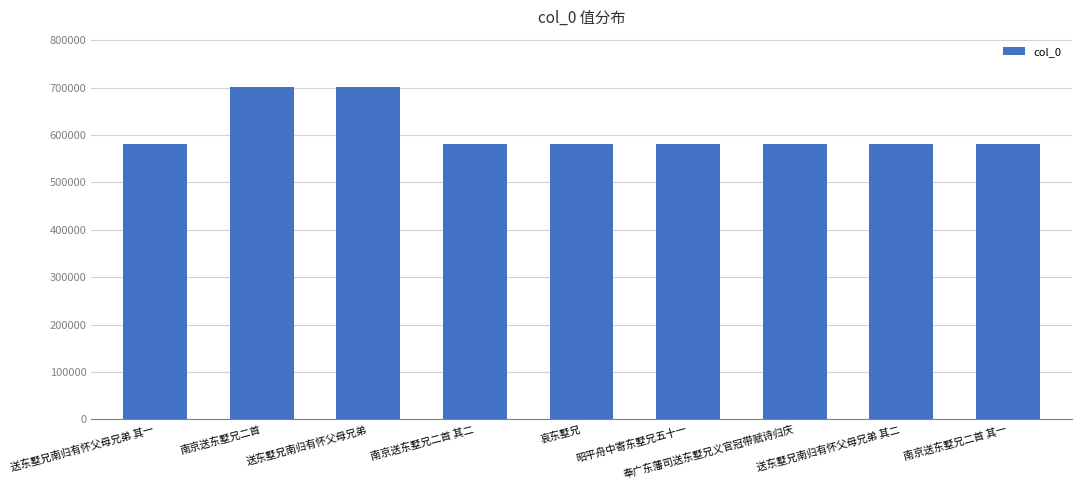

What is the label of the 7th bar from the right?

送东墅兄南归有怀父母兄弟